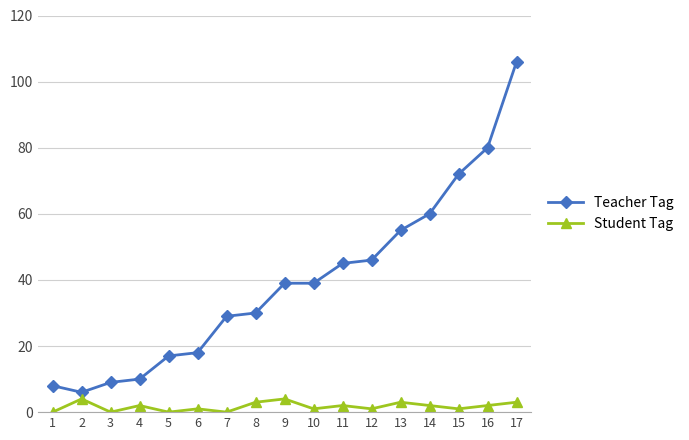

Rank the series at 13 from highest to lowest value.

Teacher Tag, Student Tag